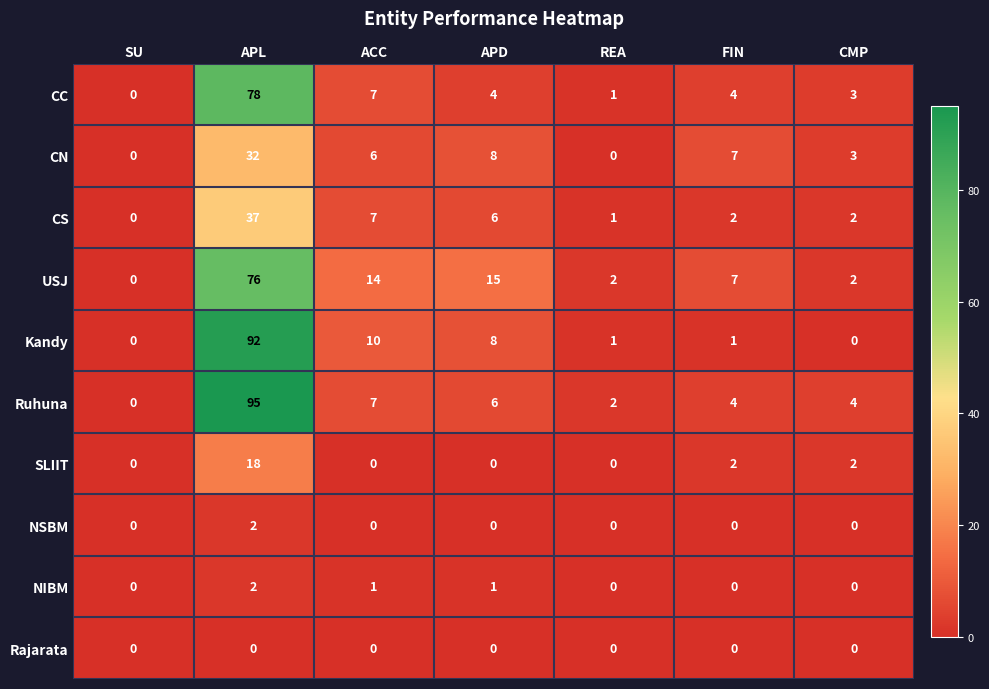

Which label corresponds to the largest value in the chart?

APL